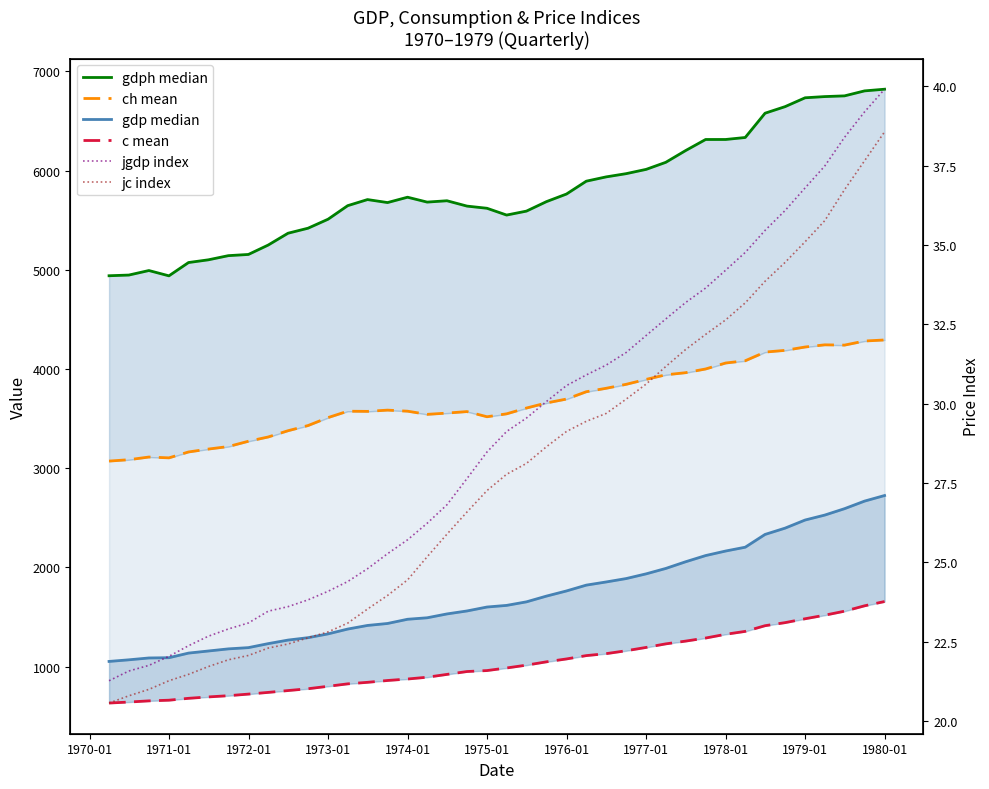

How many data points in c mean are above 985?

20